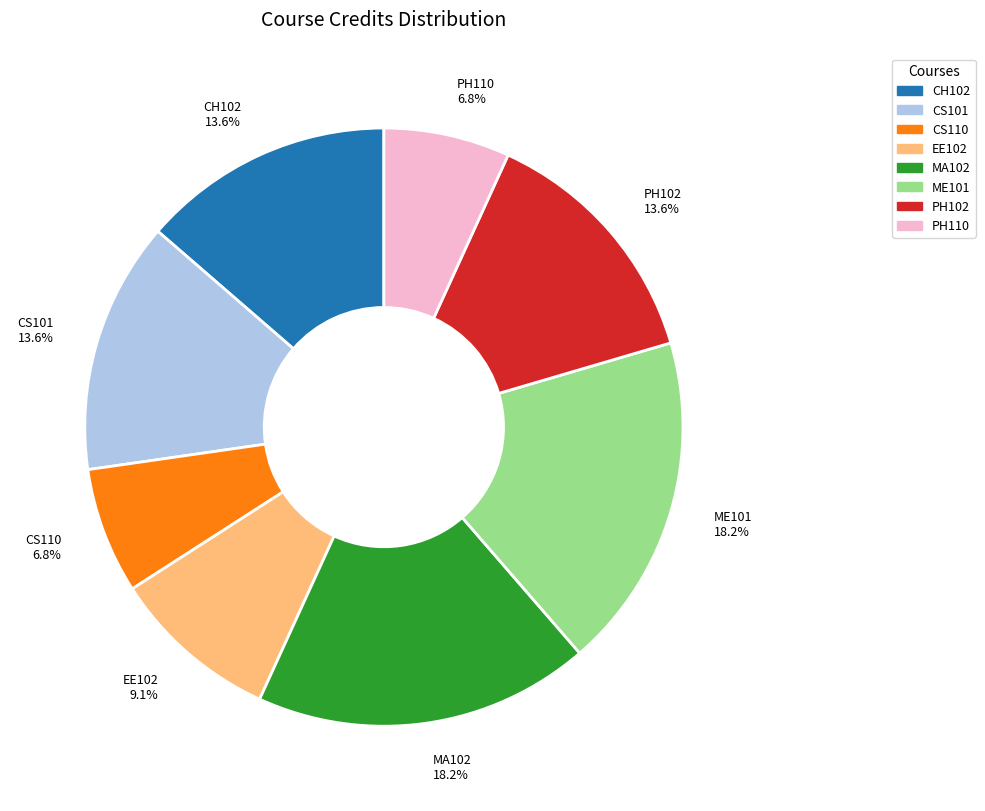

Does CS110 account for over 50% of the chart?

No